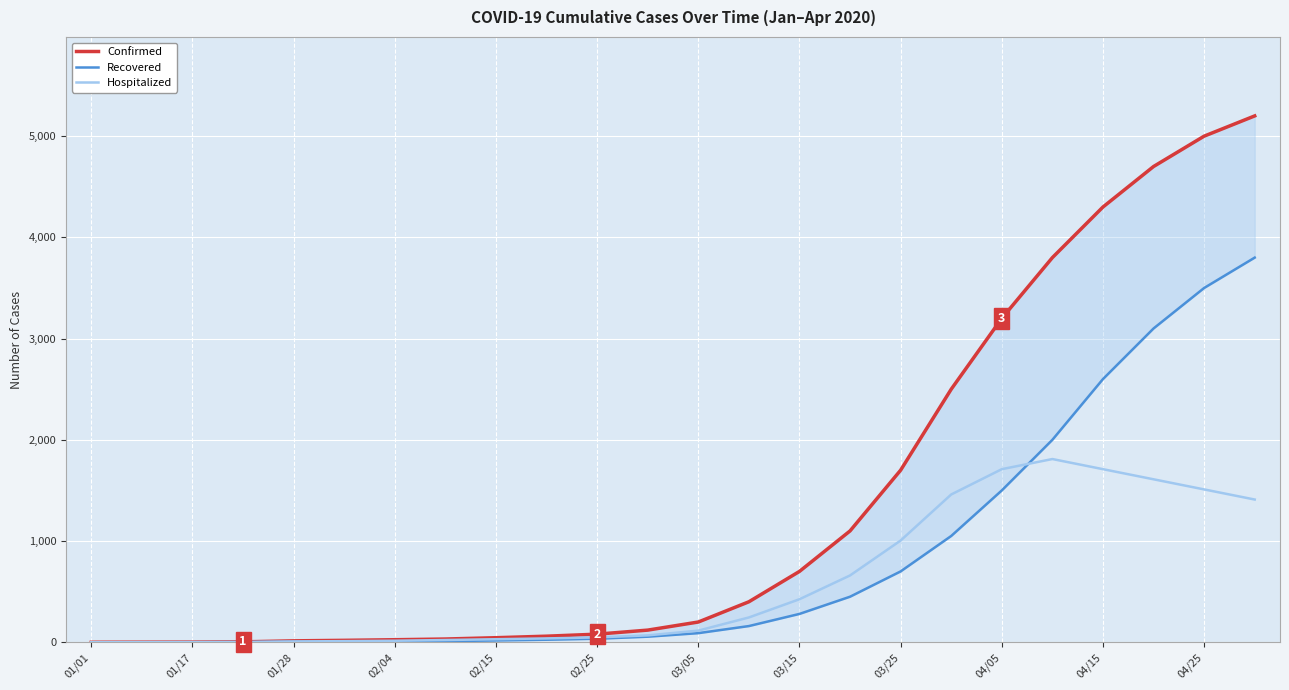

What is the sum of all Hospitalized values?

13915